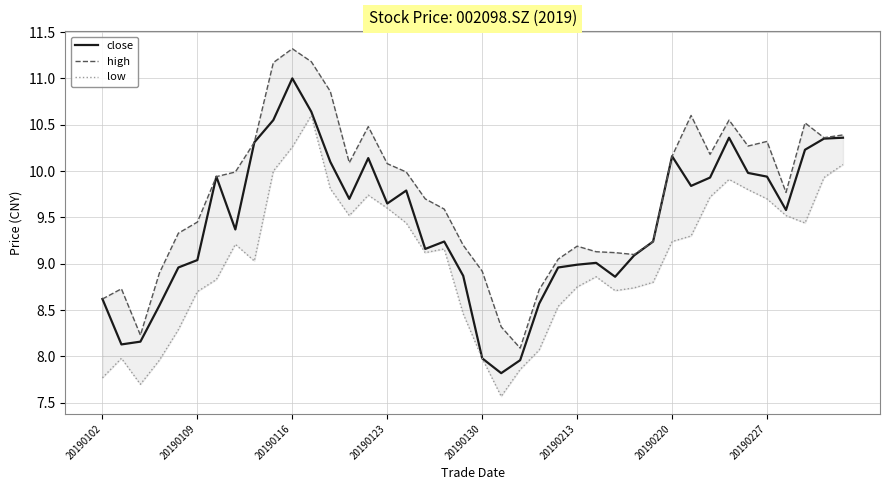

Which series has the largest total across all categories?

high